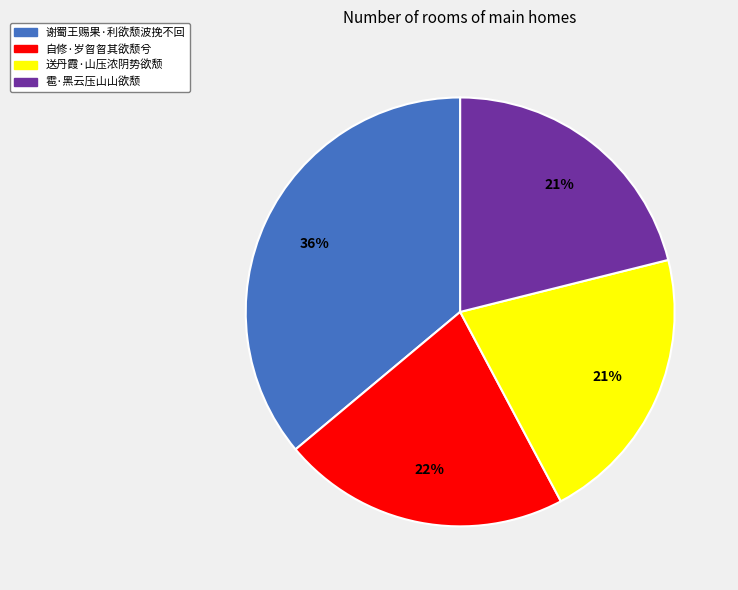

Count the number of slices in the pie.

4